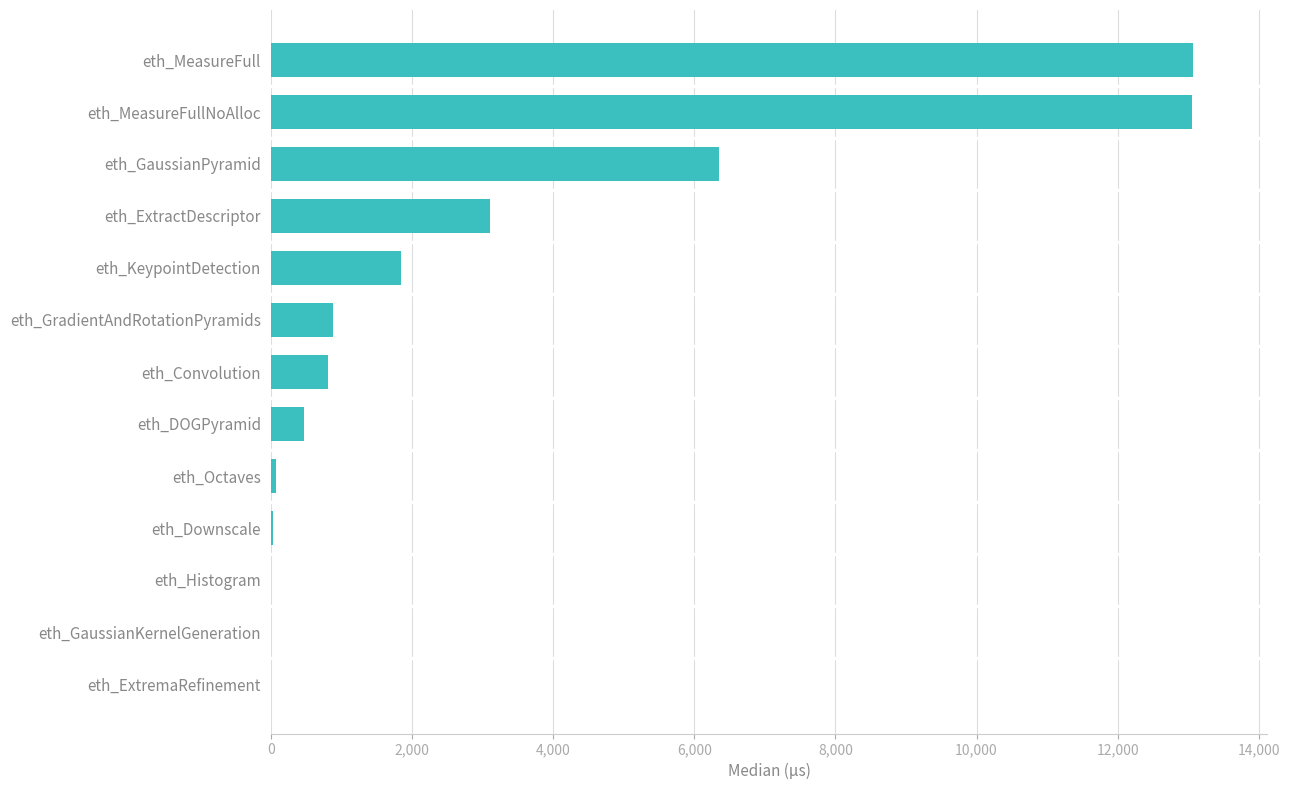

Is it true that the value at eth_ExtremaRefinement is 0?

True